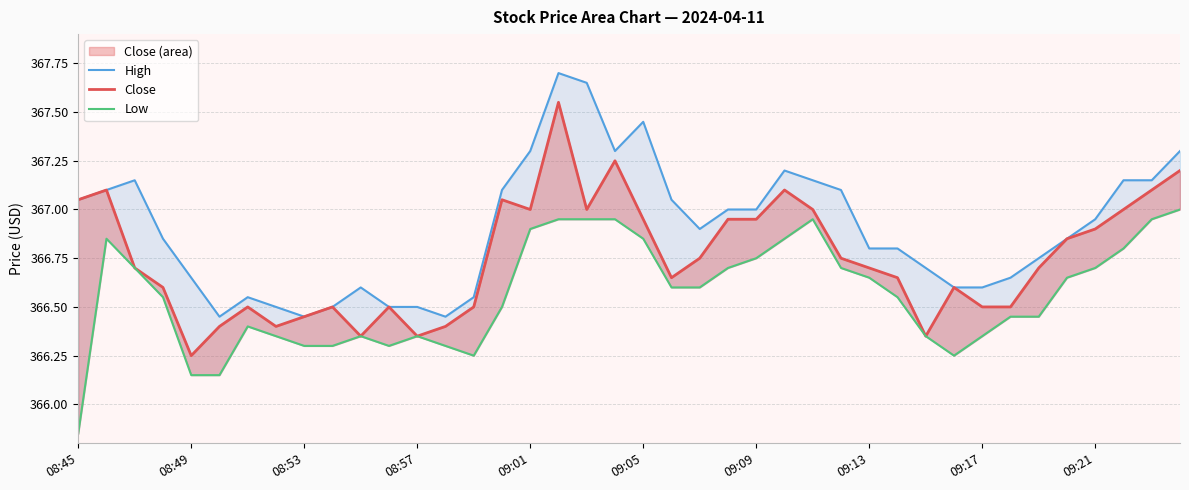

List the series in order of their peak value, highest first.

High, Close, Low